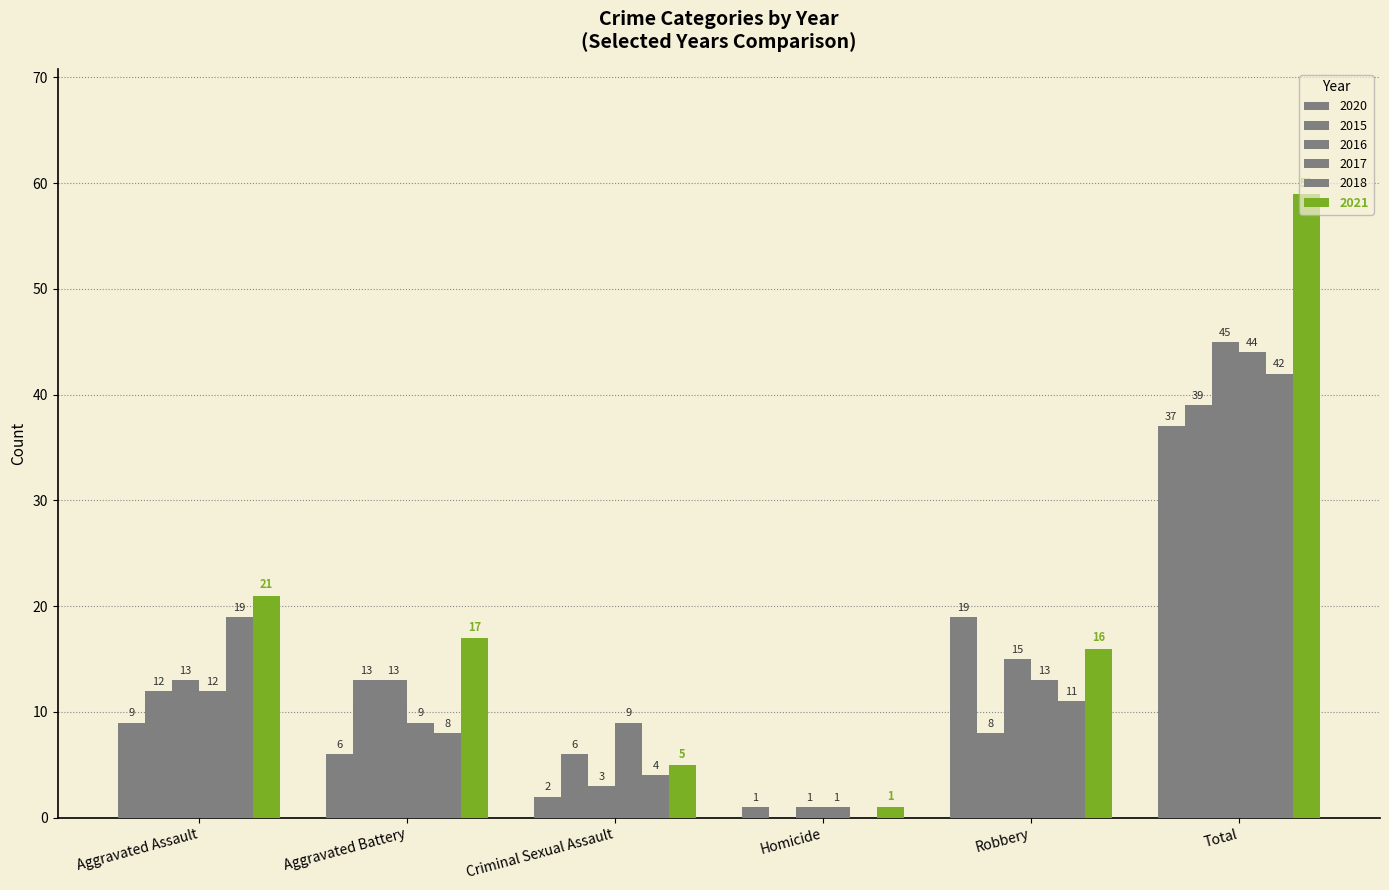

Which series has the largest total across all categories?

2021